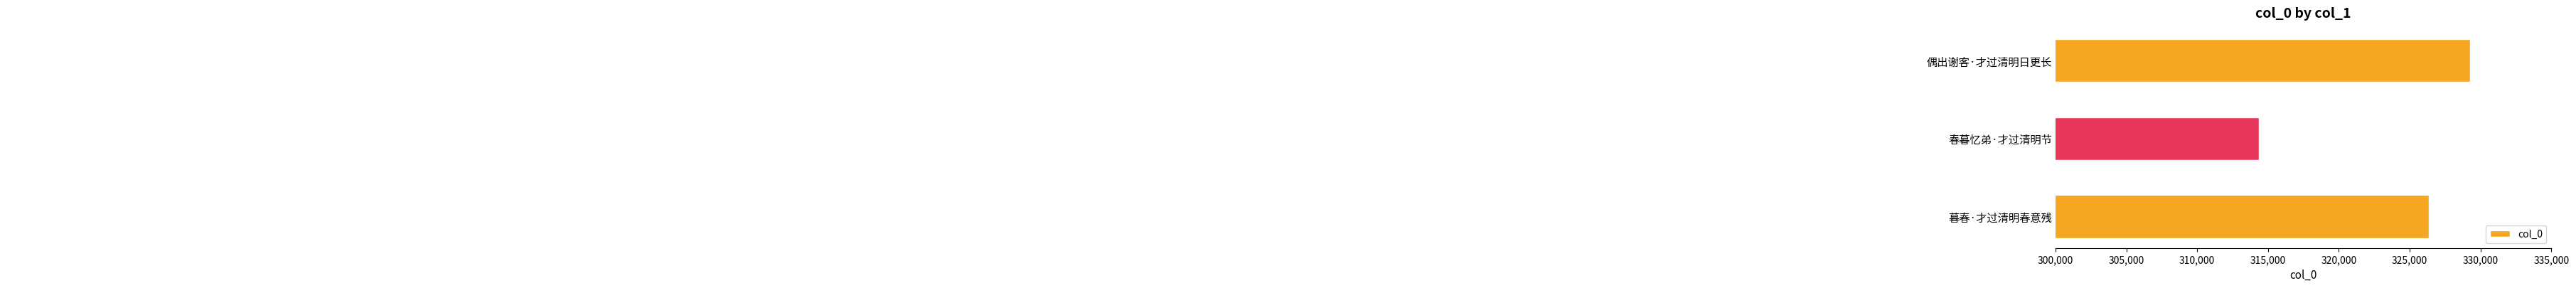

What is the minimum value shown in the chart?

314381